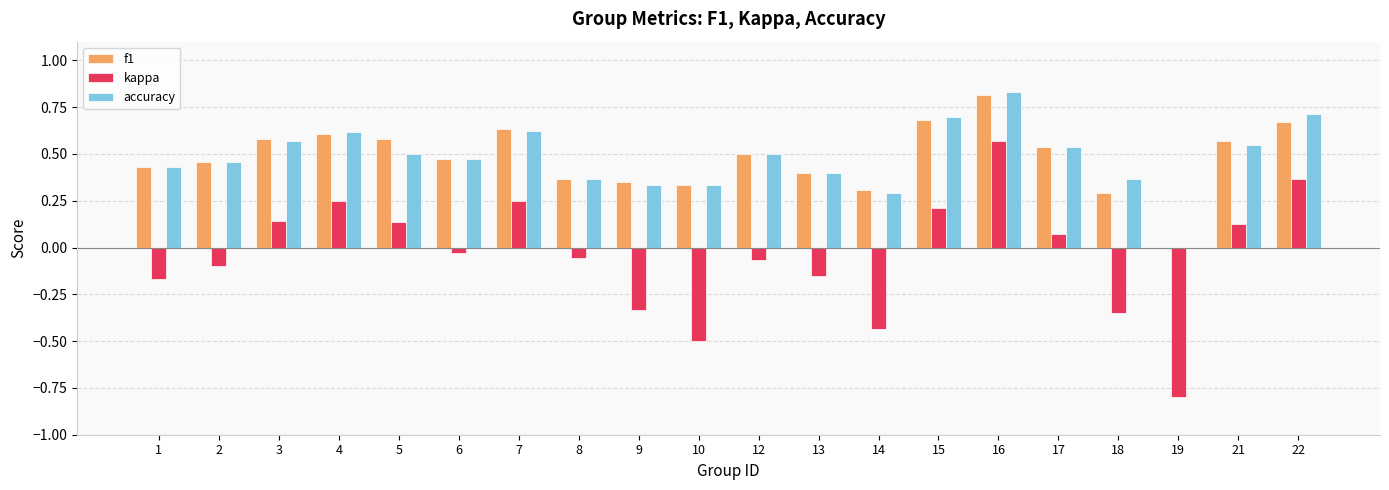

The accuracy series shows 0.5 at 6. True or false?

True